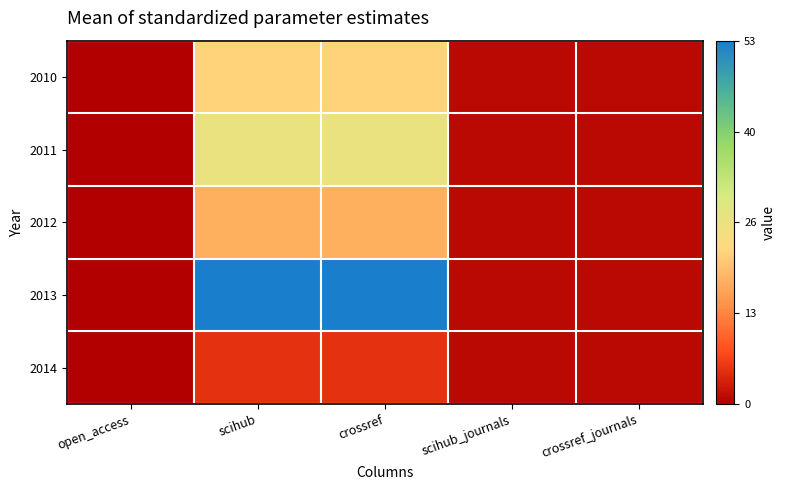

Reading left to right, transcribe all the data shown in this chart.

2010: open_access=0	scihub=22	crossref=22	scihub_journals=1	crossref_journals=1
2011: open_access=0	scihub=27	crossref=27	scihub_journals=1	crossref_journals=1
2012: open_access=0	scihub=18	crossref=18	scihub_journals=1	crossref_journals=1
2013: open_access=0	scihub=53	crossref=53	scihub_journals=1	crossref_journals=1
2014: open_access=0	scihub=5	crossref=5	scihub_journals=1	crossref_journals=1